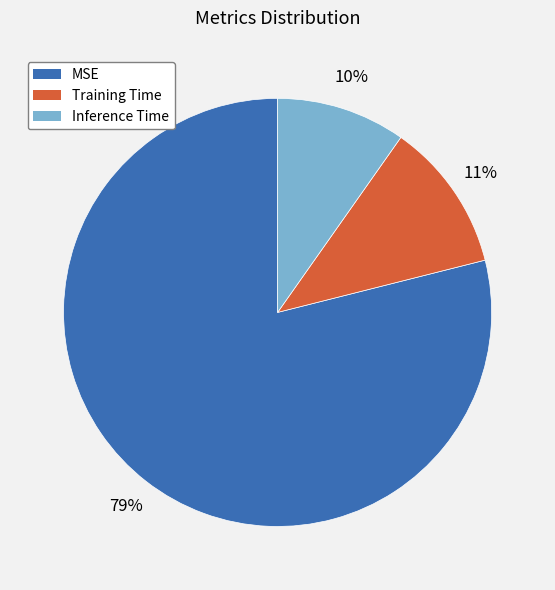

What percentage is the Training Time slice, to the nearest percent?

11%